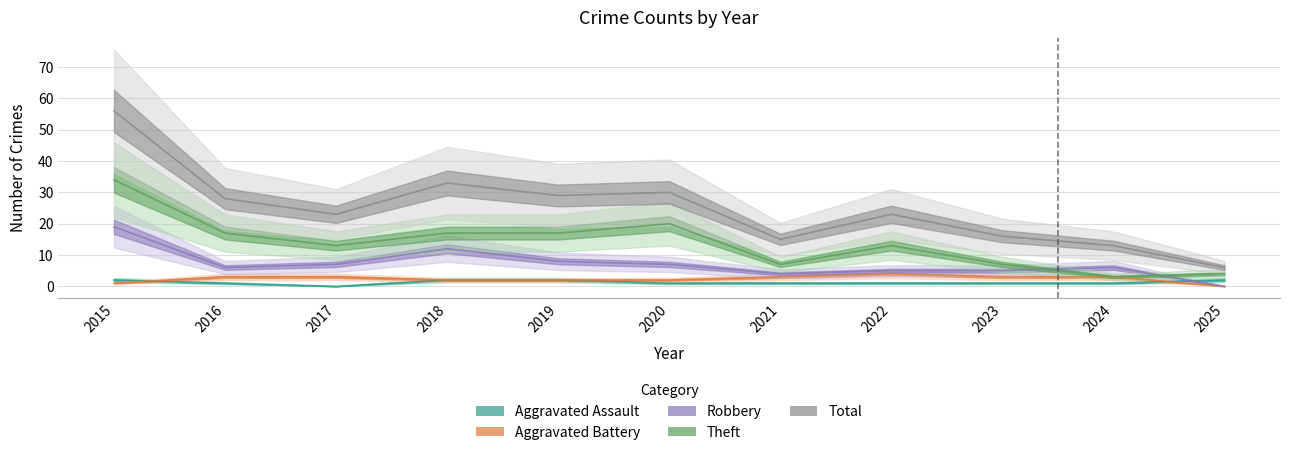

What value does the Aggravated Battery series have at 2017?

3